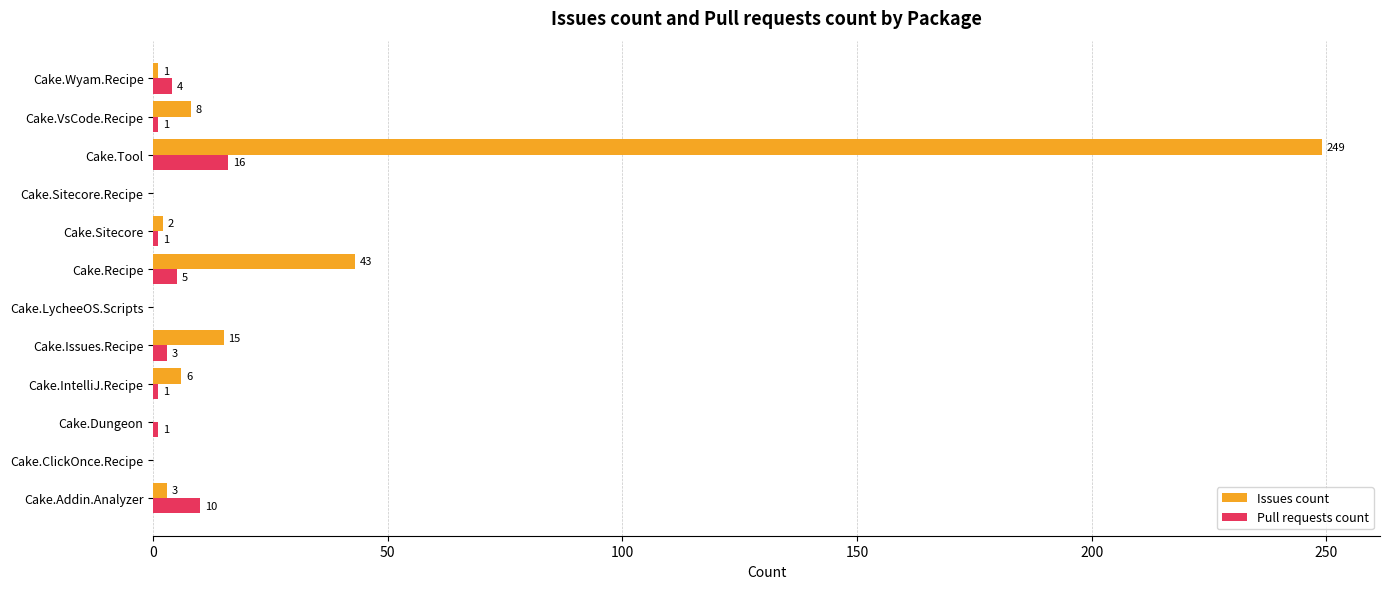

Which series has the largest range (max minus min)?

Issues count